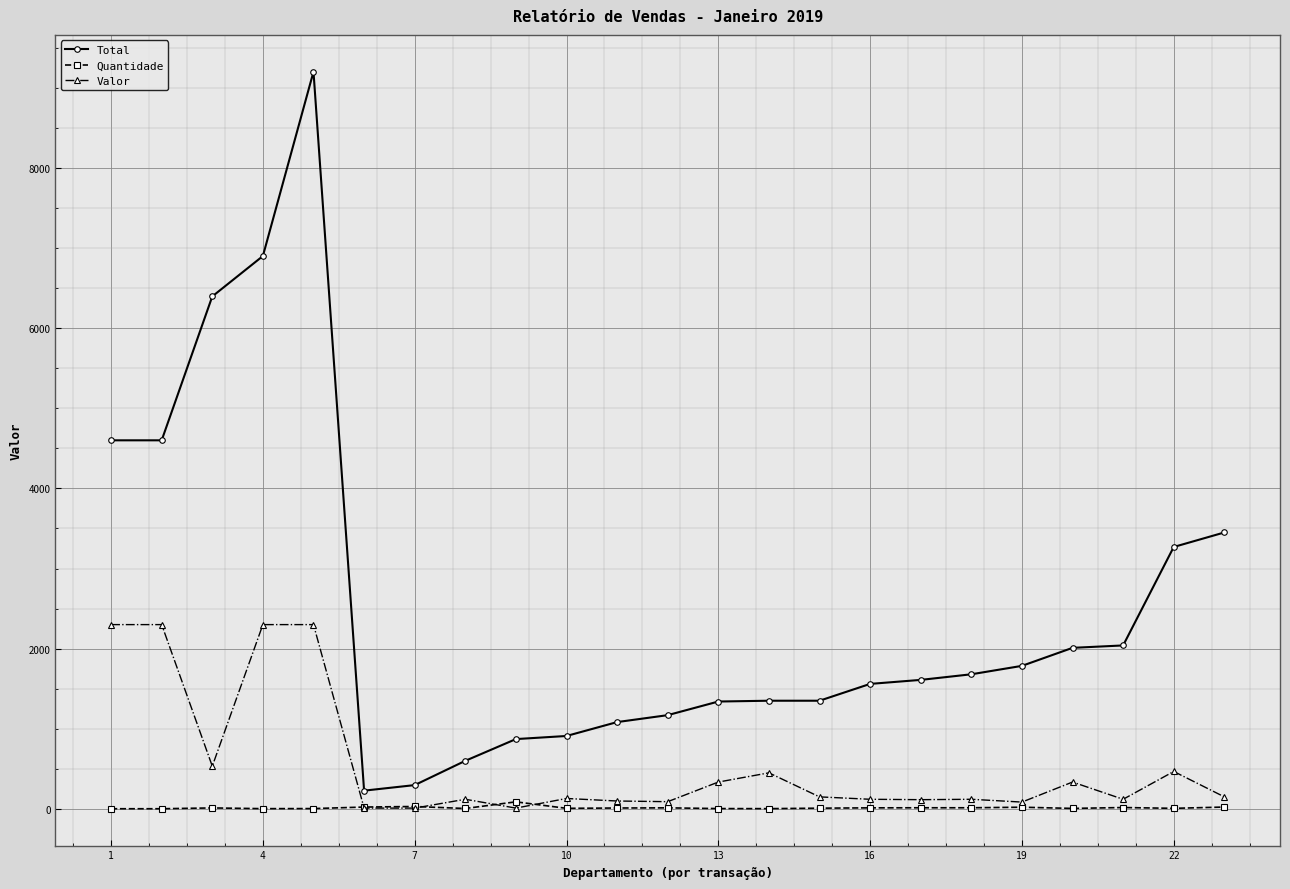

Which series has the largest total across all categories?

Total